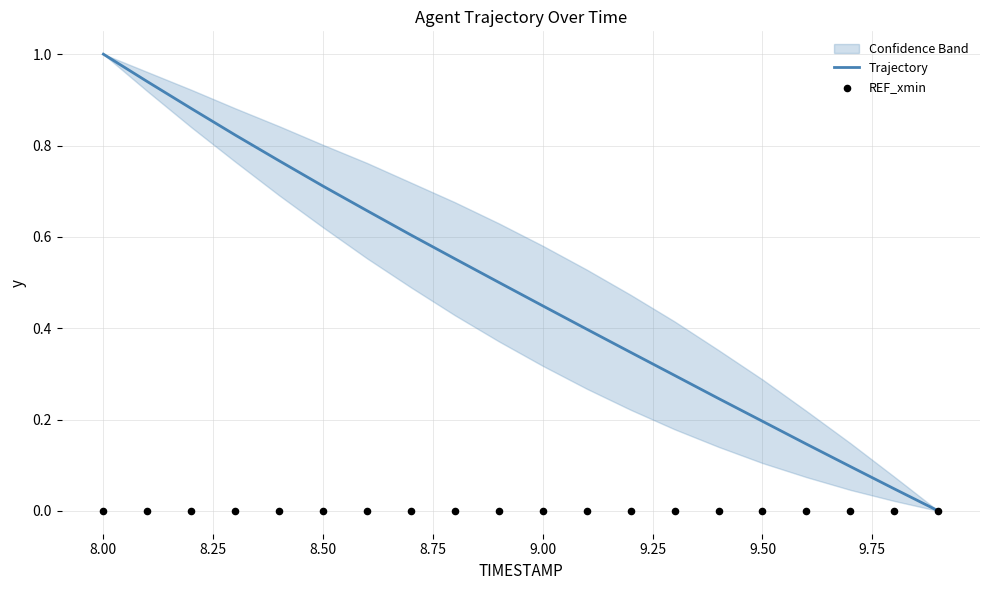

Which series contains the lowest Y value?

Trajectory